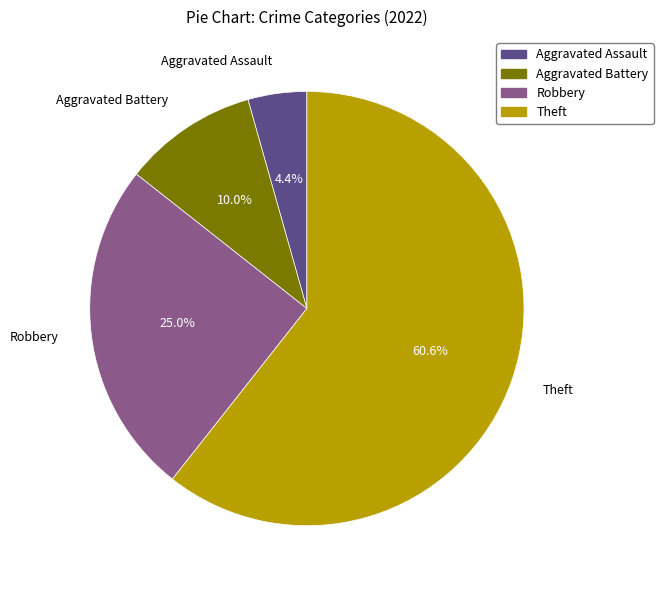

The Theft slice represents 61% of the pie. True or false?

True